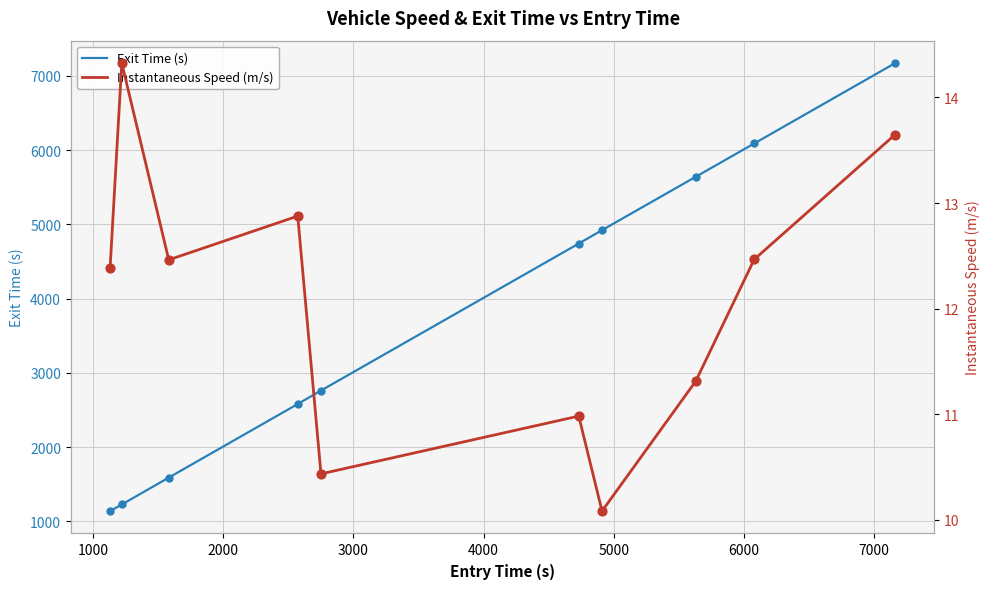

What is the lowest value of the Exit Time (s) series?

1139.3